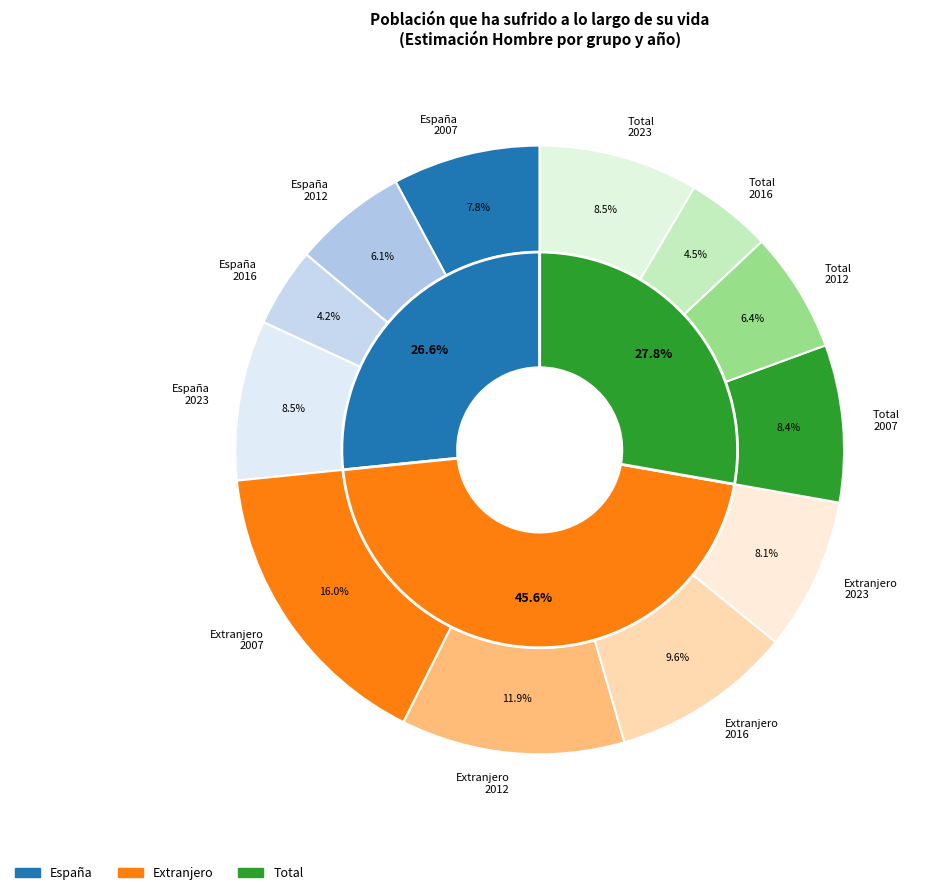

Does any single category account for the majority?

No